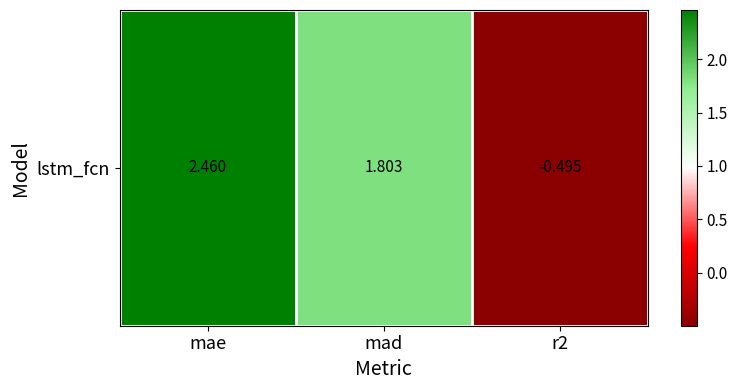

What is the minimum value shown in the chart?

-0.5